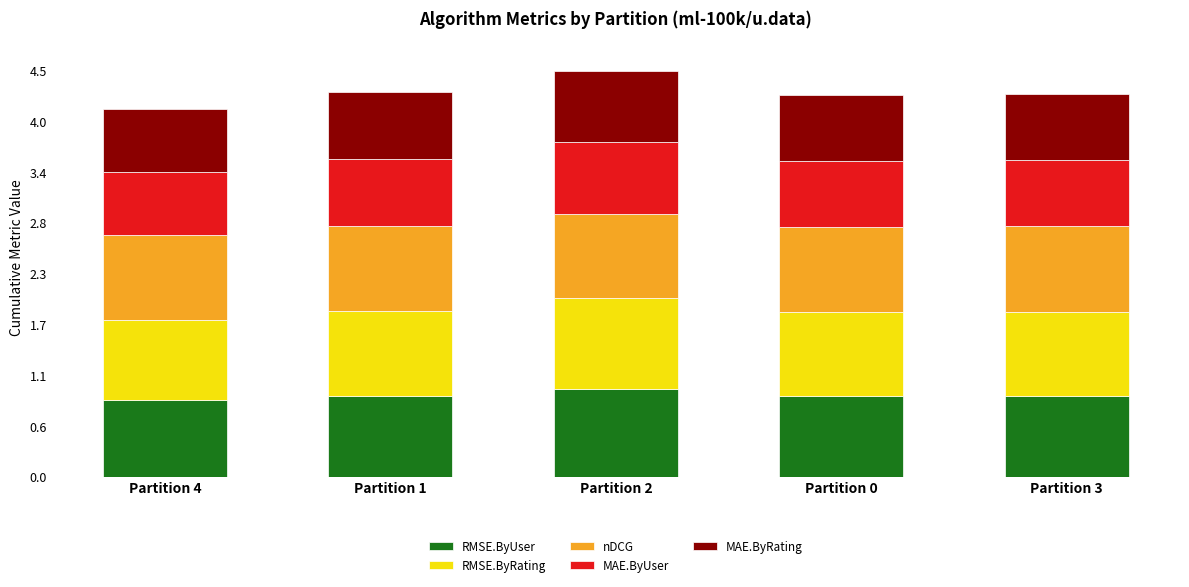

True or false: RMSE.ByUser has a value of 0.3 at Partition 2.

False